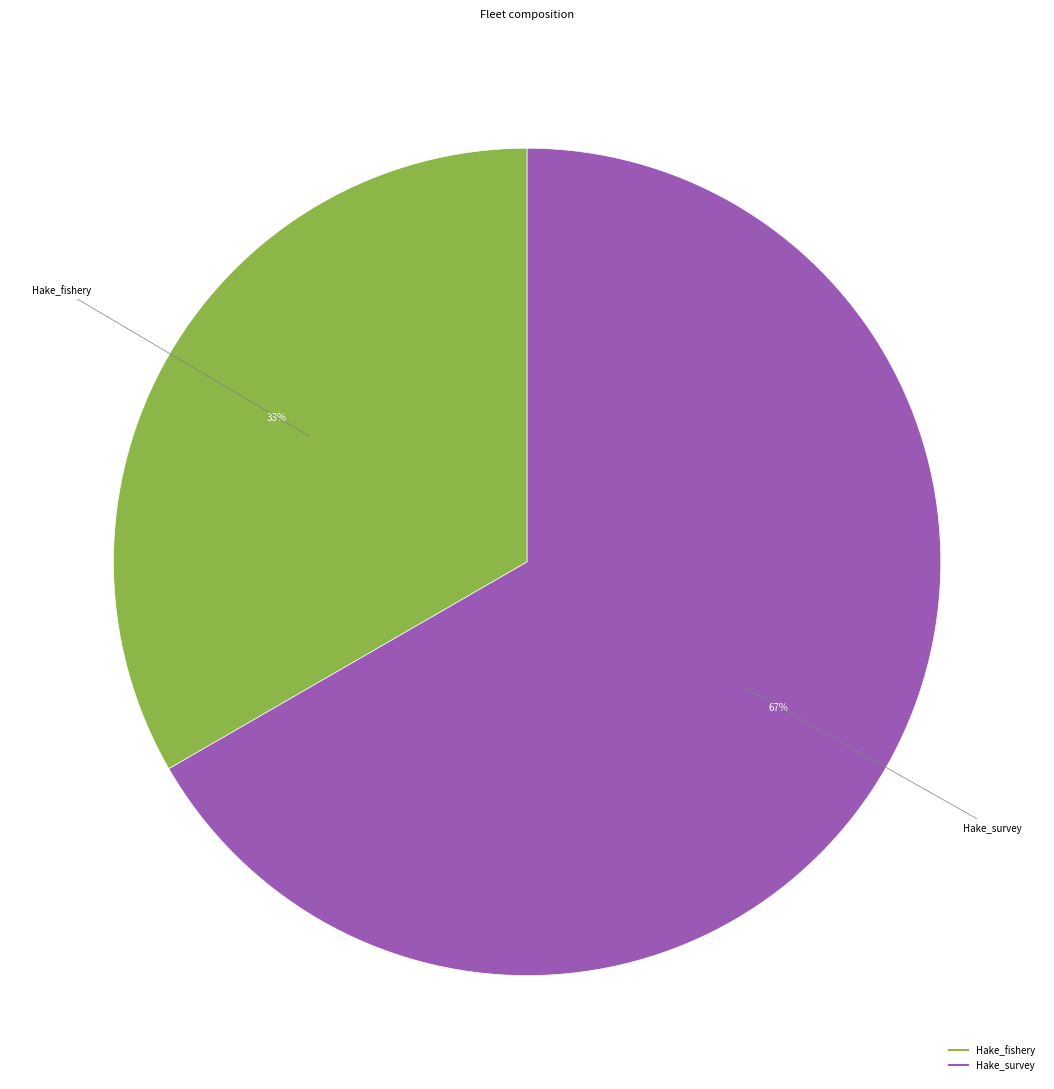

To the nearest percent, what percentage of the pie is Hake_fishery?

33%